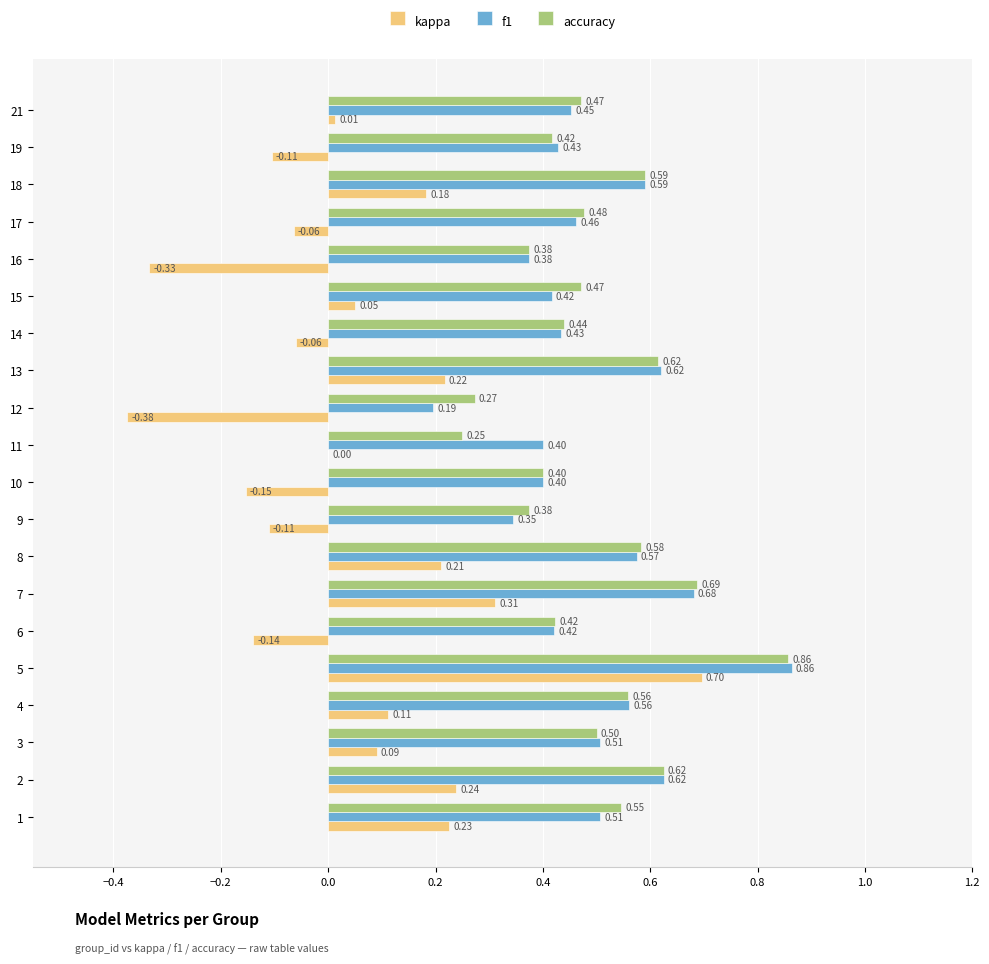

At which category is the sum across all series the highest?

5